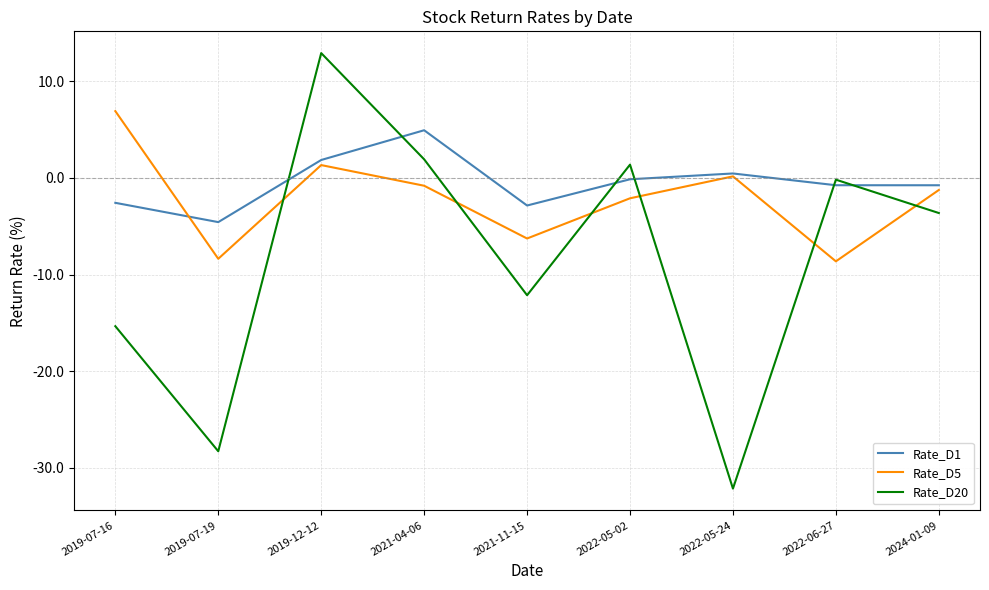

Reading left to right, list all the values displayed in this chart.

Rate_D1: 2019-07-16=-2.6	2019-07-19=-4.6	2019-12-12=1.8	2021-04-06=4.9	2021-11-15=-2.9	2022-05-02=-0.2	2022-05-24=0.4	2022-06-27=-0.8	2024-01-09=-0.8
Rate_D5: 2019-07-16=6.9	2019-07-19=-8.4	2019-12-12=1.3	2021-04-06=-0.8	2021-11-15=-6.3	2022-05-02=-2.1	2022-05-24=0.1	2022-06-27=-8.6	2024-01-09=-1.3
Rate_D20: 2019-07-16=-15.3	2019-07-19=-28.3	2019-12-12=12.9	2021-04-06=1.9	2021-11-15=-12.1	2022-05-02=1.4	2022-05-24=-32.1	2022-06-27=-0.2	2024-01-09=-3.6